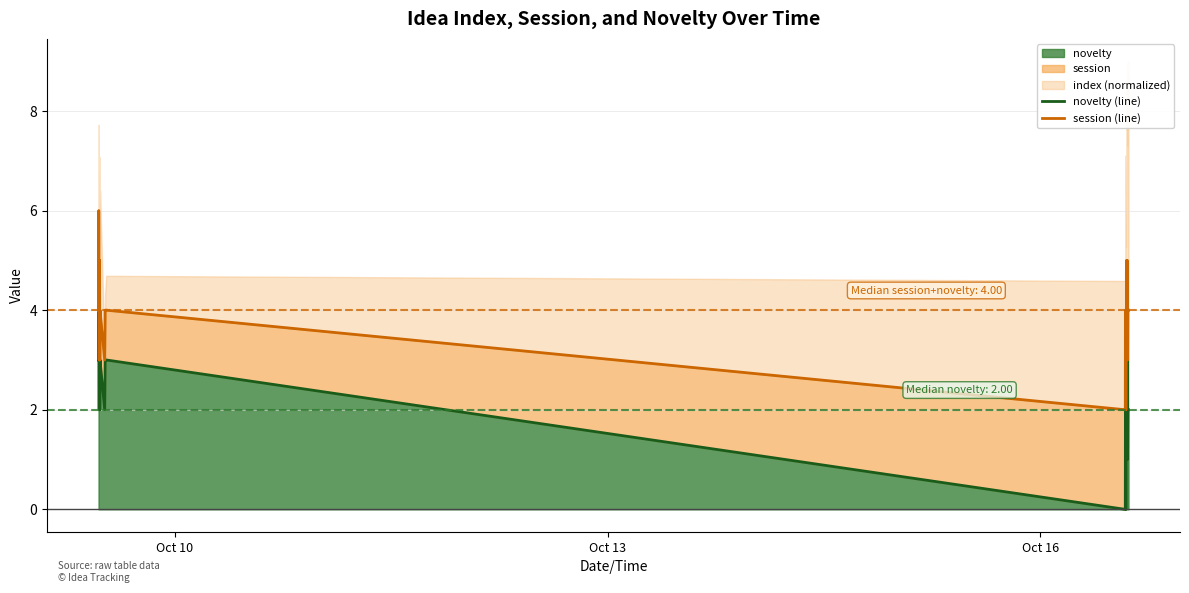

What is the average value of the session (line) series?

4